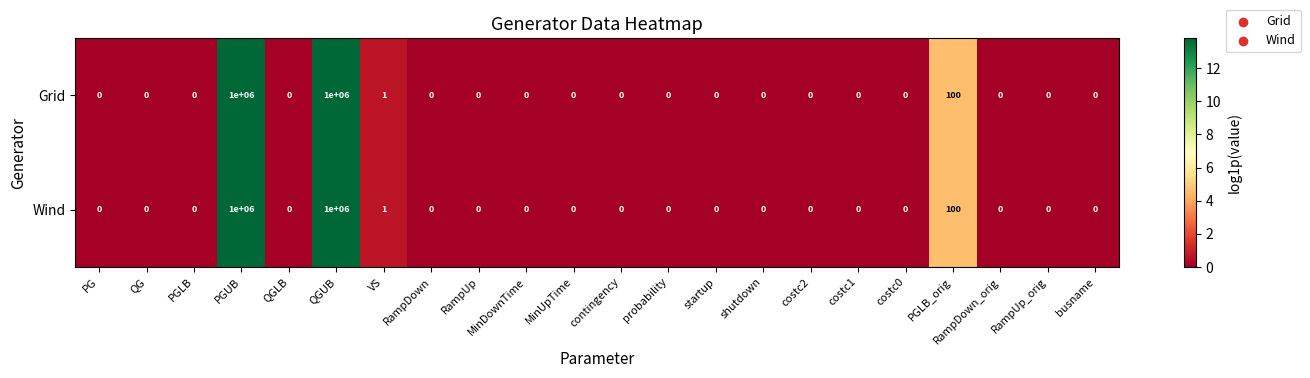

The Grid series shows 0 at PG. True or false?

True